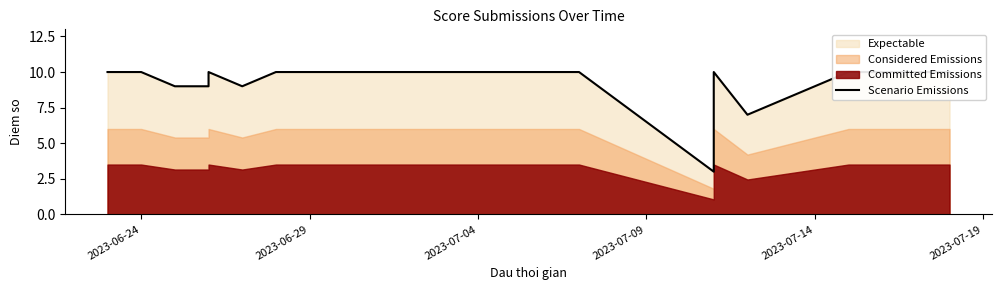

The chart shows a value of 16 at 2023-07-19. True or false?

False